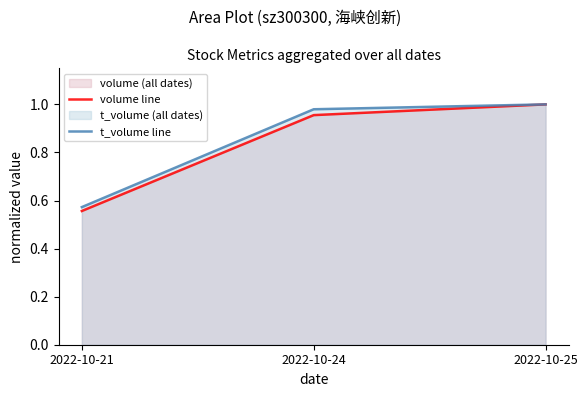

Rank the categories by volume line value from lowest to highest.

2022-10-21, 2022-10-24, 2022-10-25